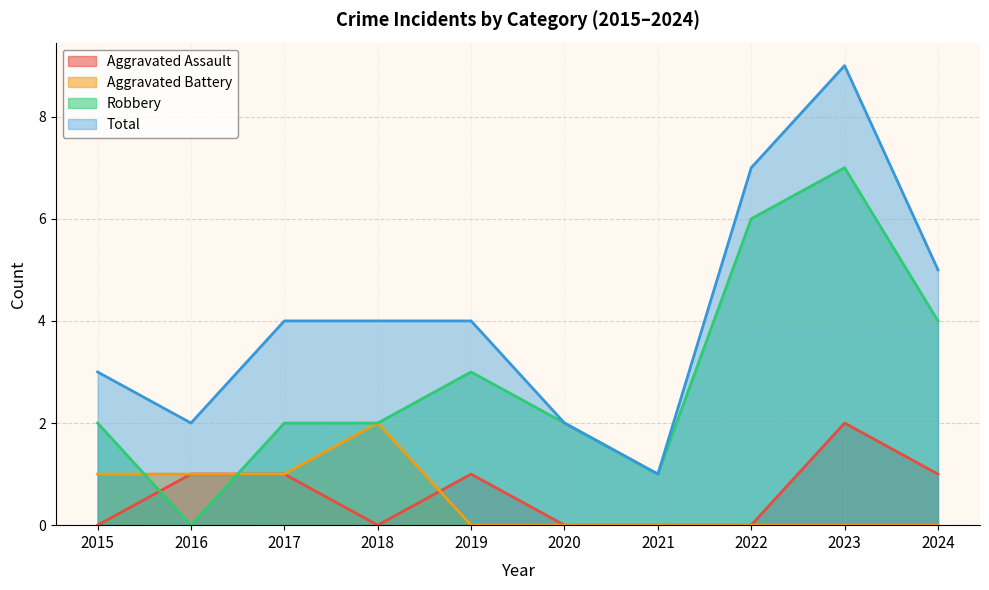

At which label does Total reach its minimum?

2021